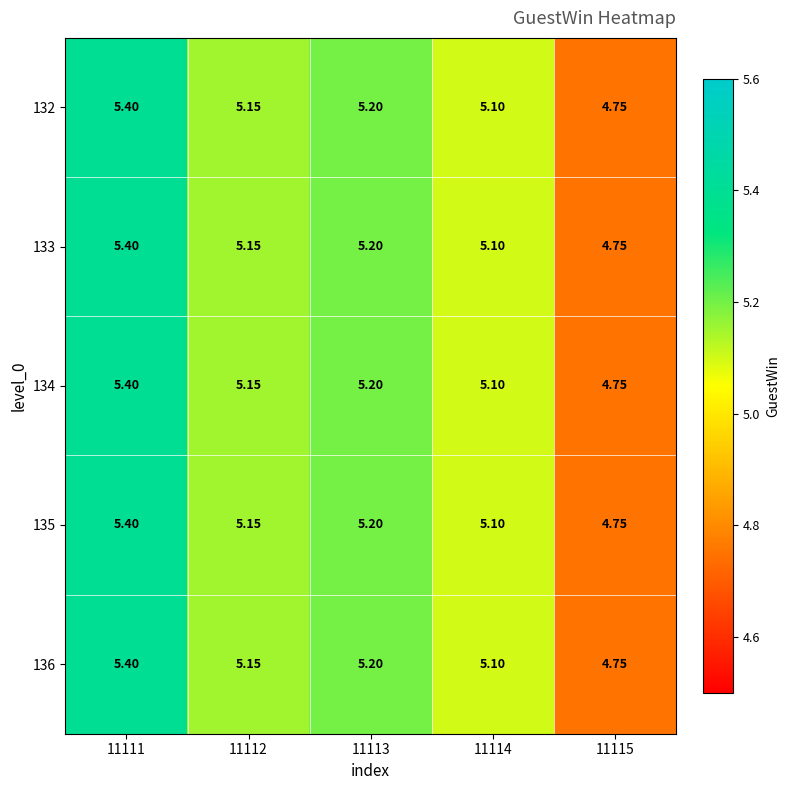

List the series in order of their peak value, highest first.

132, 133, 134, 135, 136